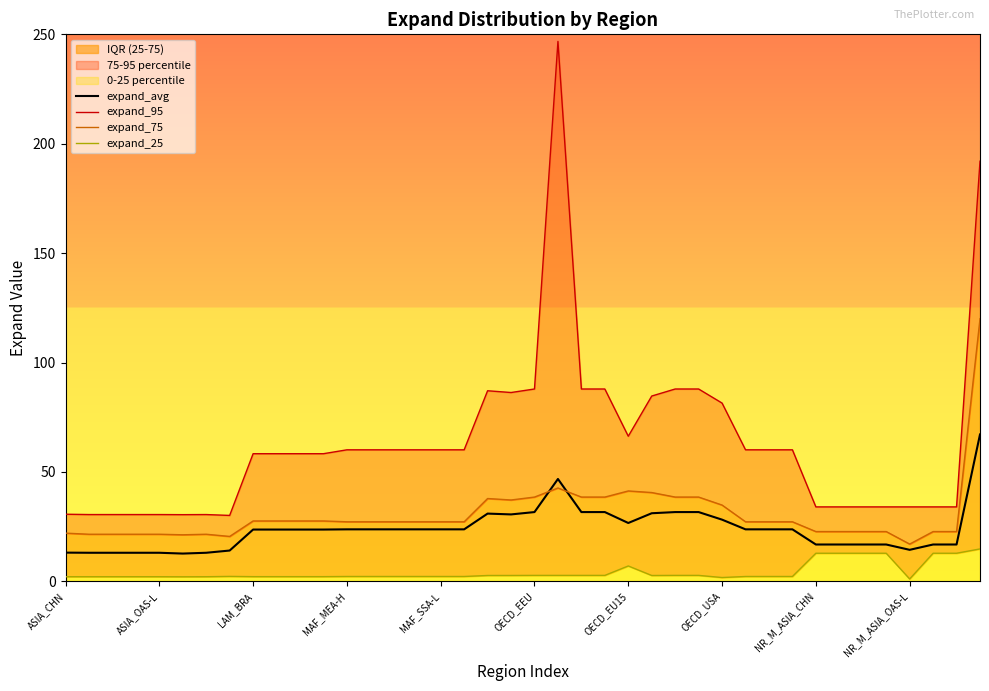

What is the value of the expand_25 point at the 25th from the left?

7.0